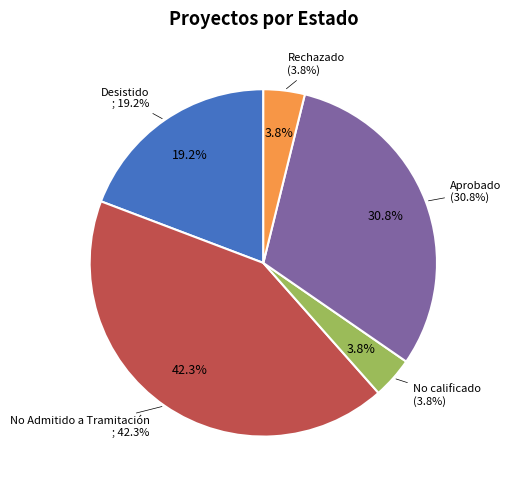

Is Aprobado the majority of the pie?

No